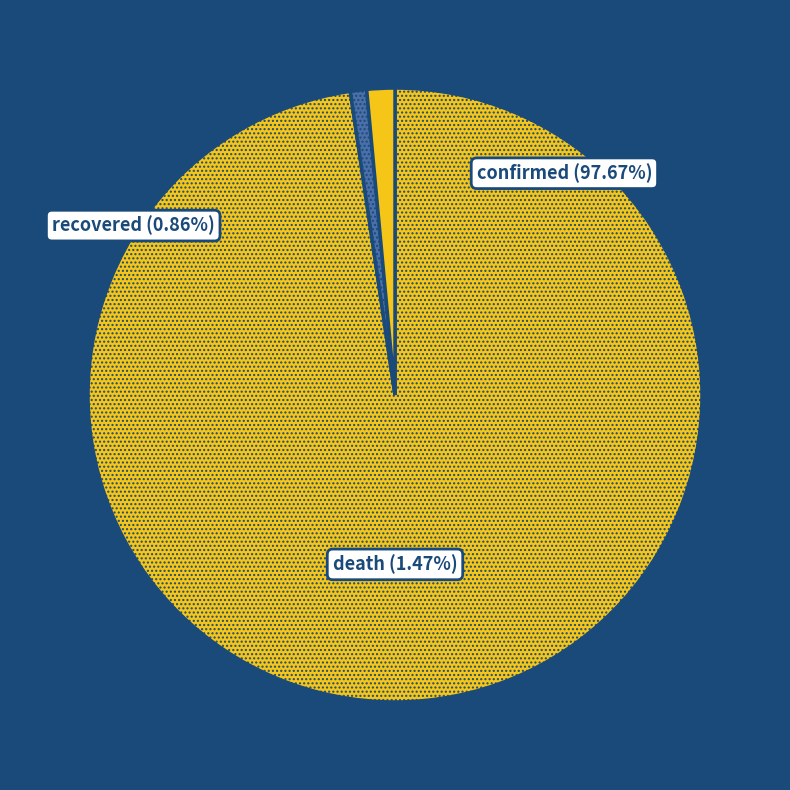

Count the number of slices in the pie.

3